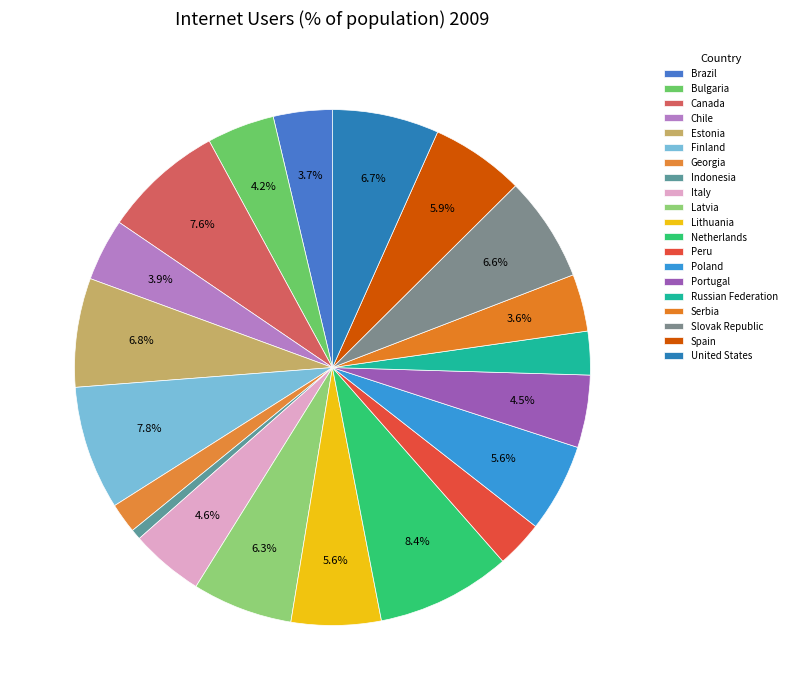

How many slices are in this pie chart?

20